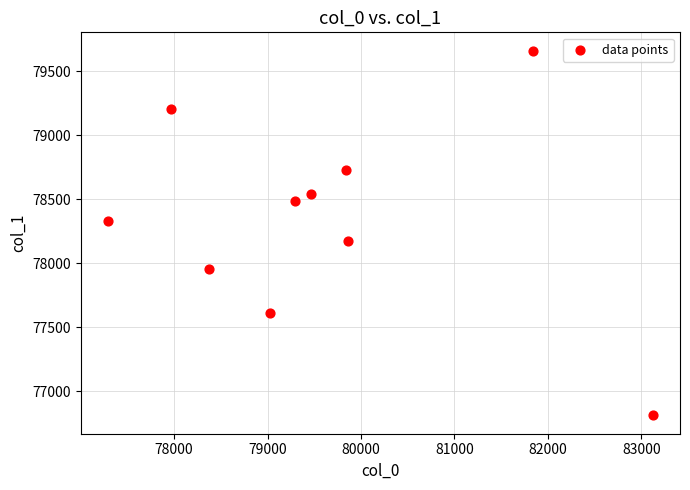

What is the range of Y values (max minus min)?

2849.8